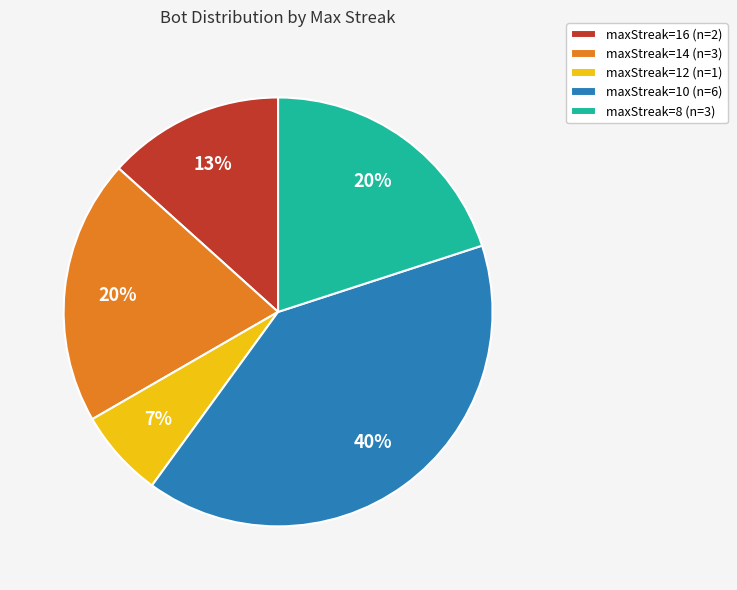

Is maxStreak=16 the majority of the pie?

No